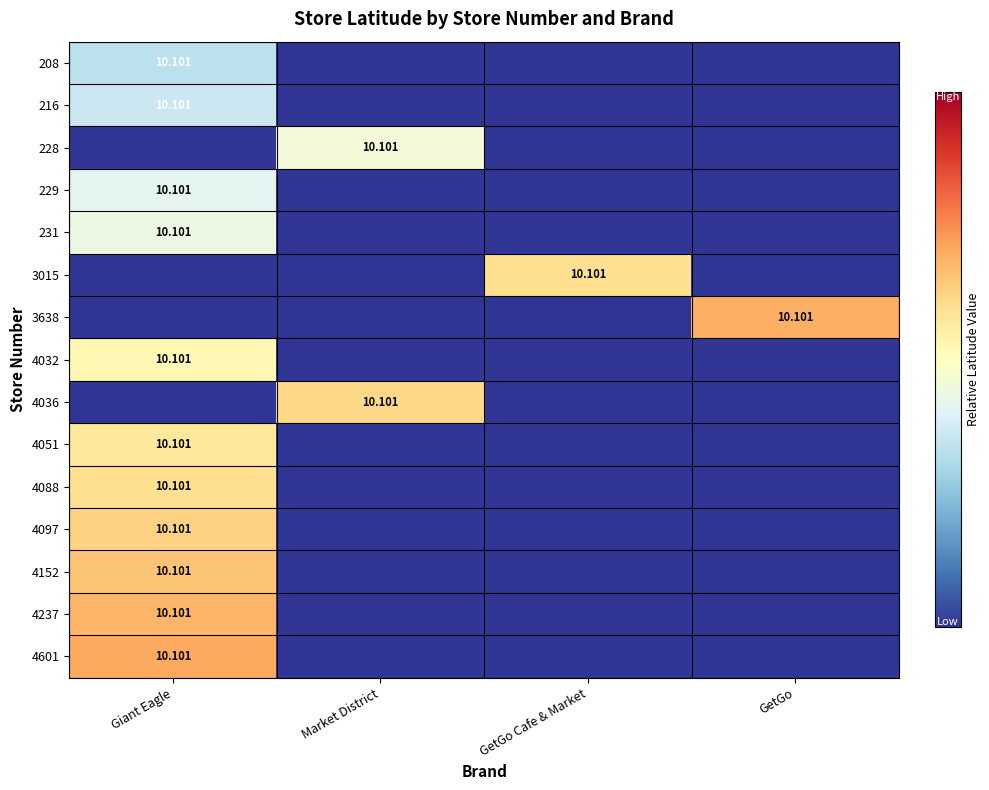

Which category has the lowest value in the 4152 series?

Market District